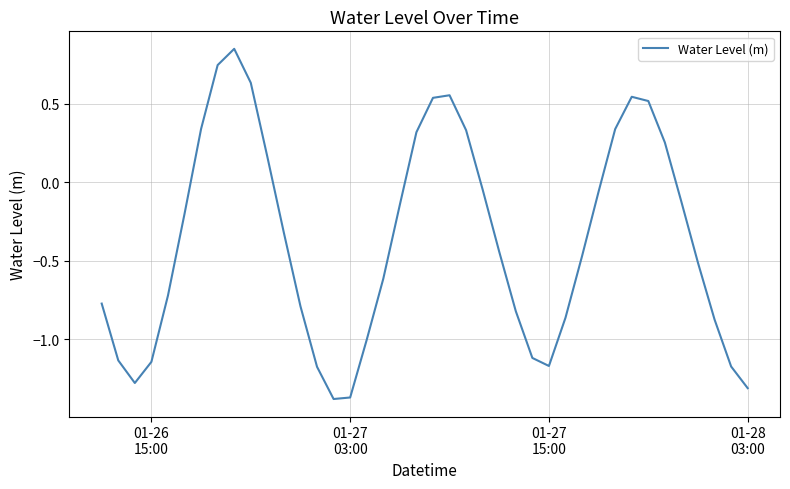

What is the difference between the maximum and minimum values?

2.2